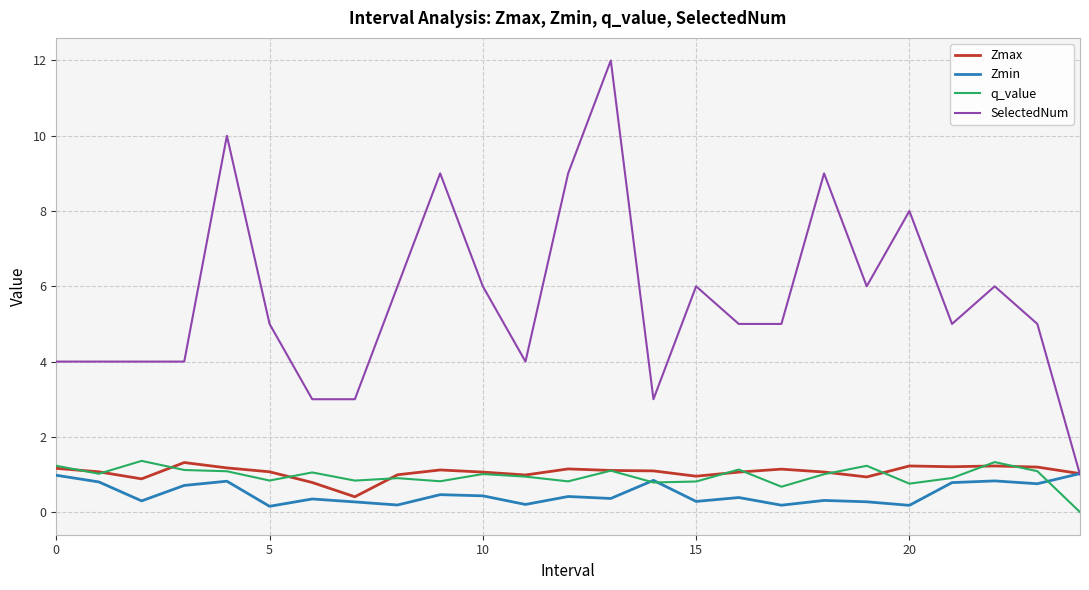

What is the maximum value for SelectedNum?

12.0